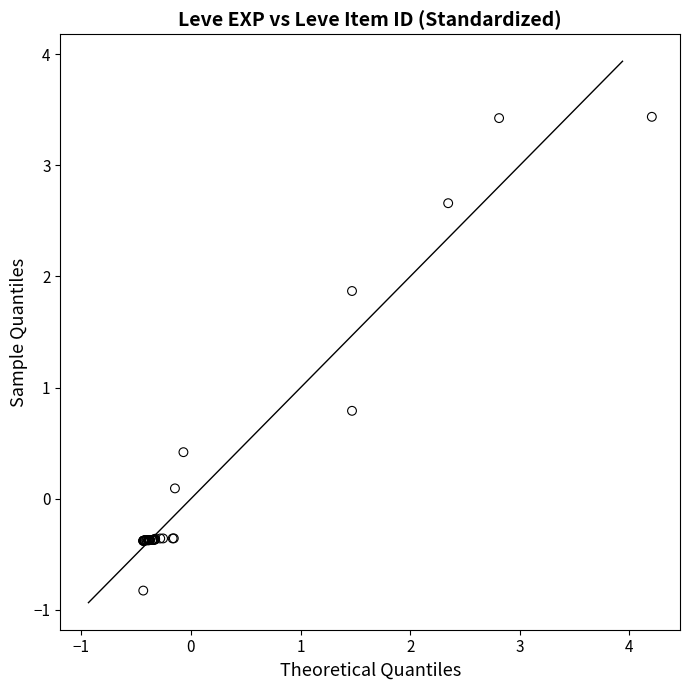

What Y value in the scatter plot is closest to 1?

0.8